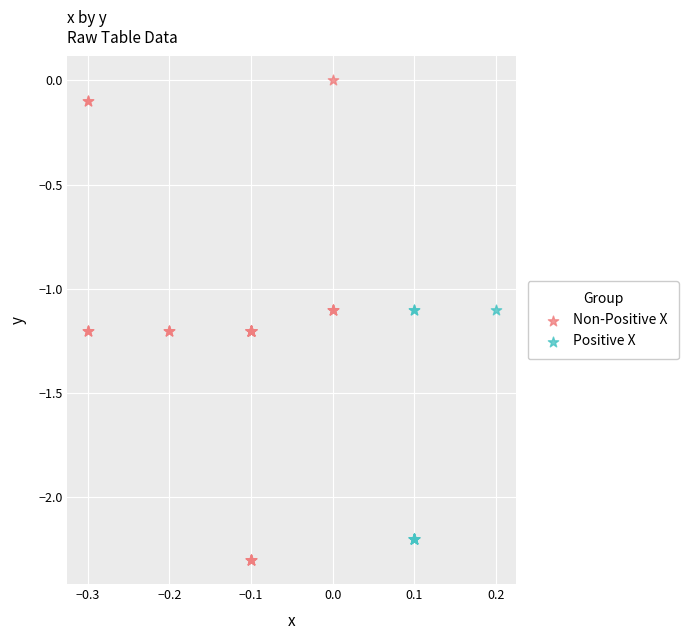

Which series contains the lowest Y value?

Non-Positive X